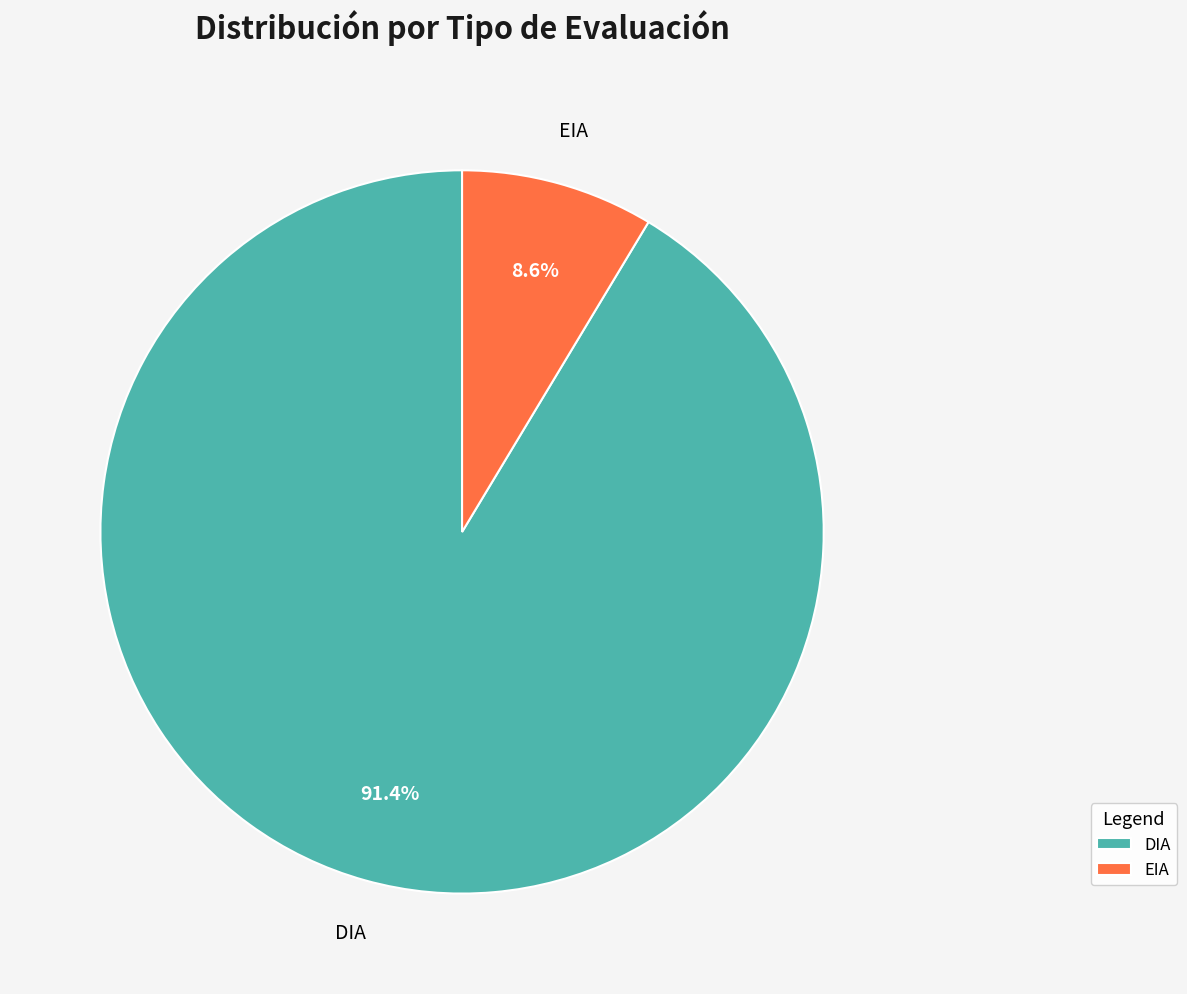

Count the number of slices in the pie.

2